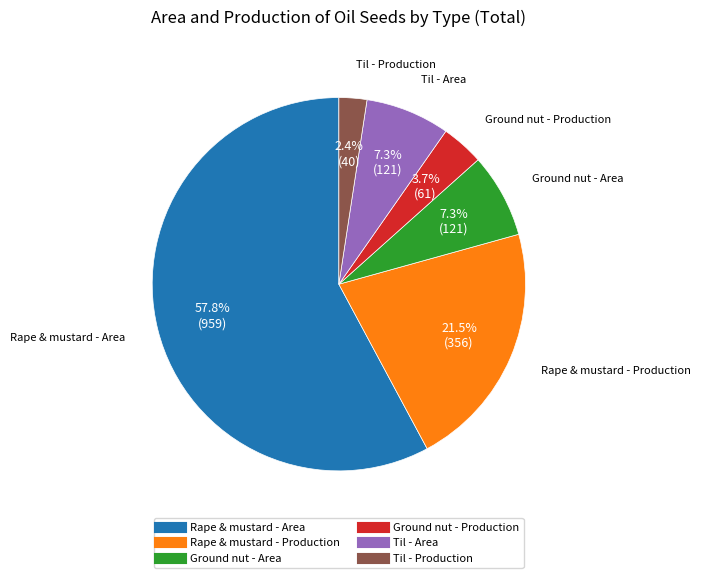

To the nearest percent, what is the average slice percentage?

17%